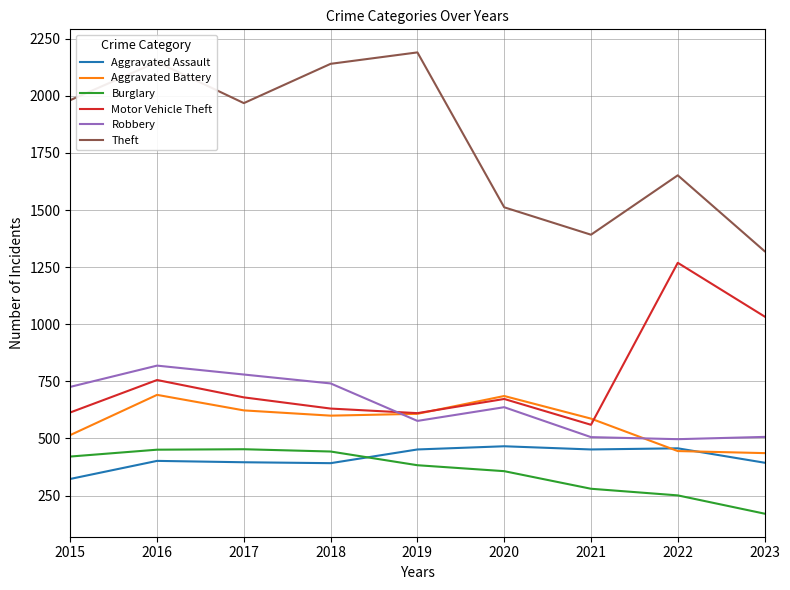

Count the number of data series in this chart.

6